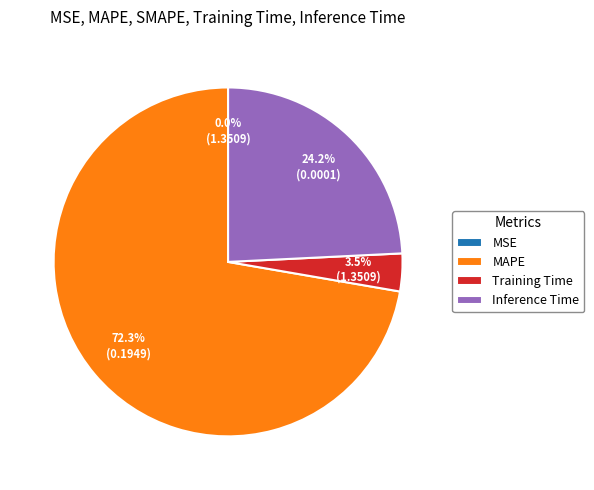

Is MAPE the majority of the pie?

Yes